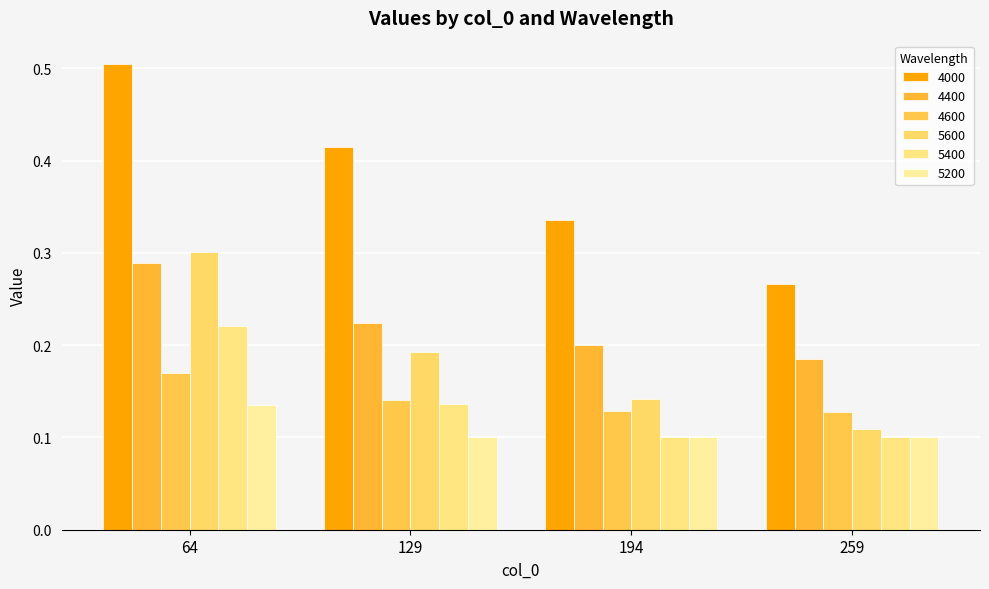

Count the 5600 values in the range 0 to 1.

4